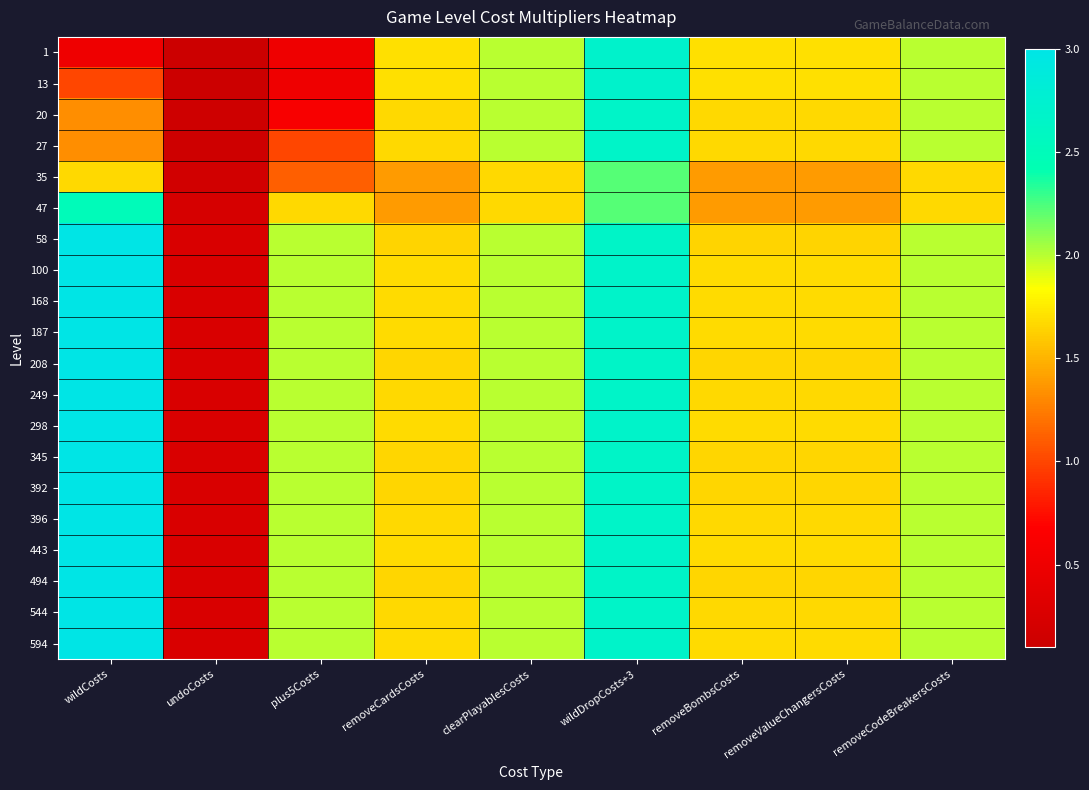

At which category does the chart reach its minimum across all series?

undoCosts